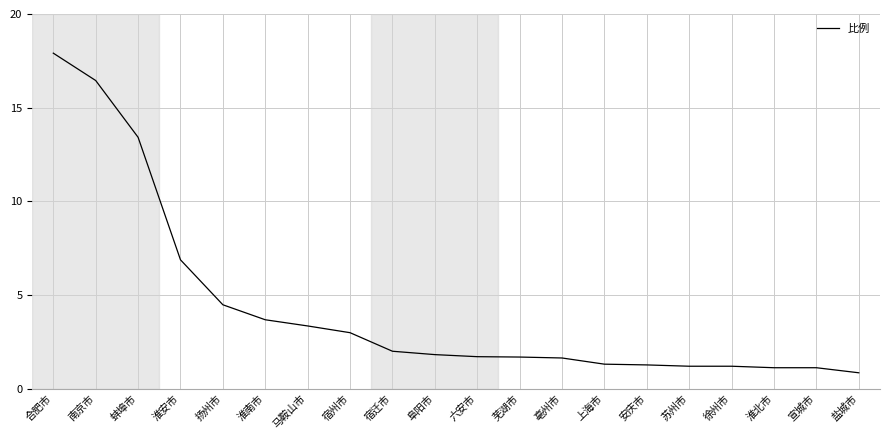

At which category does the chart reach its peak across all series?

合肥市